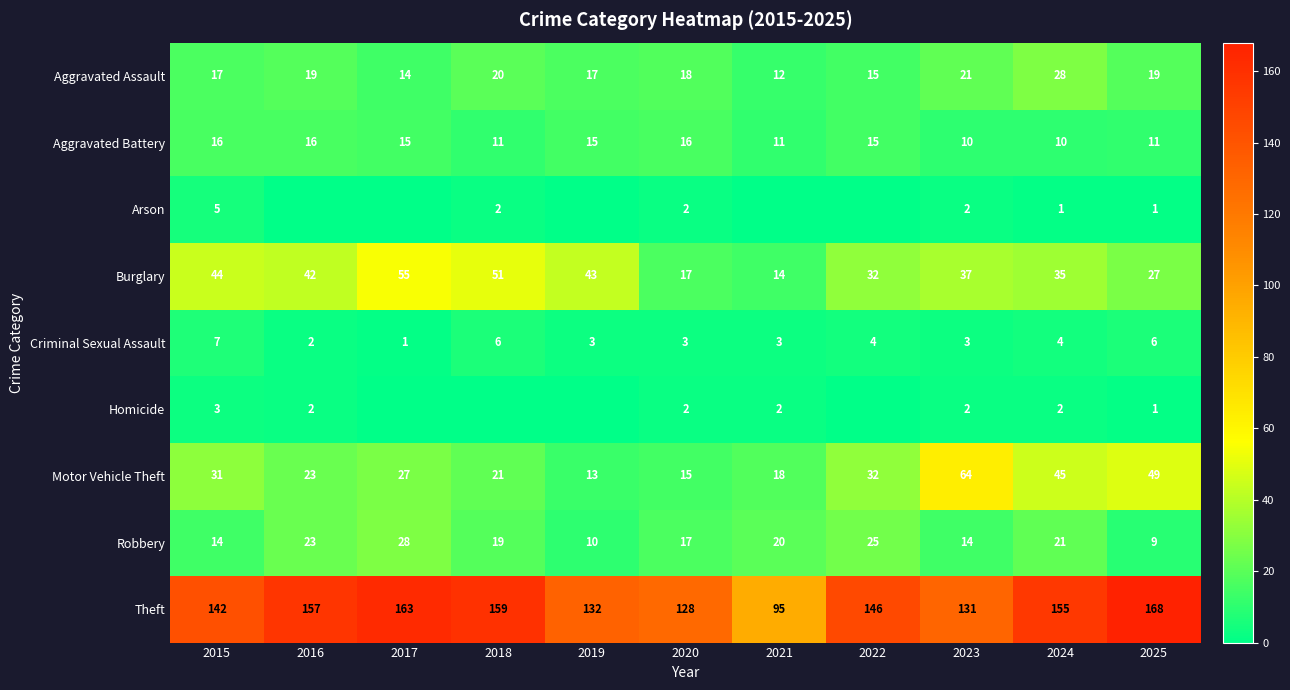

Count the number of data series in this chart.

9